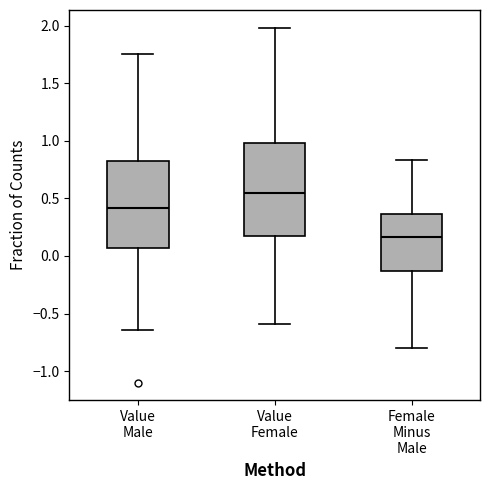

Reading left to right, read every box against the y-axis: the position of its median line, the range the box covers, and the ends of its whiskers. The values are not printed on the chart, so give them approximately, as read against the axis.

Value Male: median 0.40, box 0.05 to 0.80, whiskers -0.65 to 1.75
Value Female: median 0.55, box 0.20 to 1.00, whiskers -0.60 to 2.00
Female Minus Male: median 0.15, box -0.15 to 0.35, whiskers -0.80 to 0.85